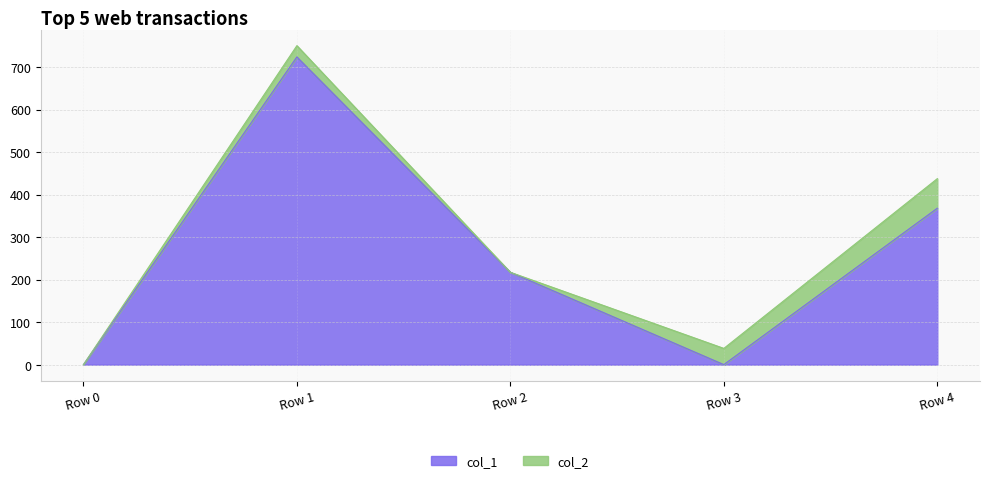

True or false: col_1 has a value of 0.0 at Row 0.

True